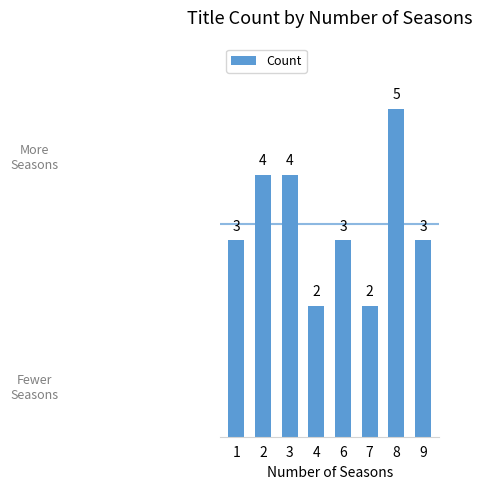

The chart shows a value of 4 at 2. True or false?

True